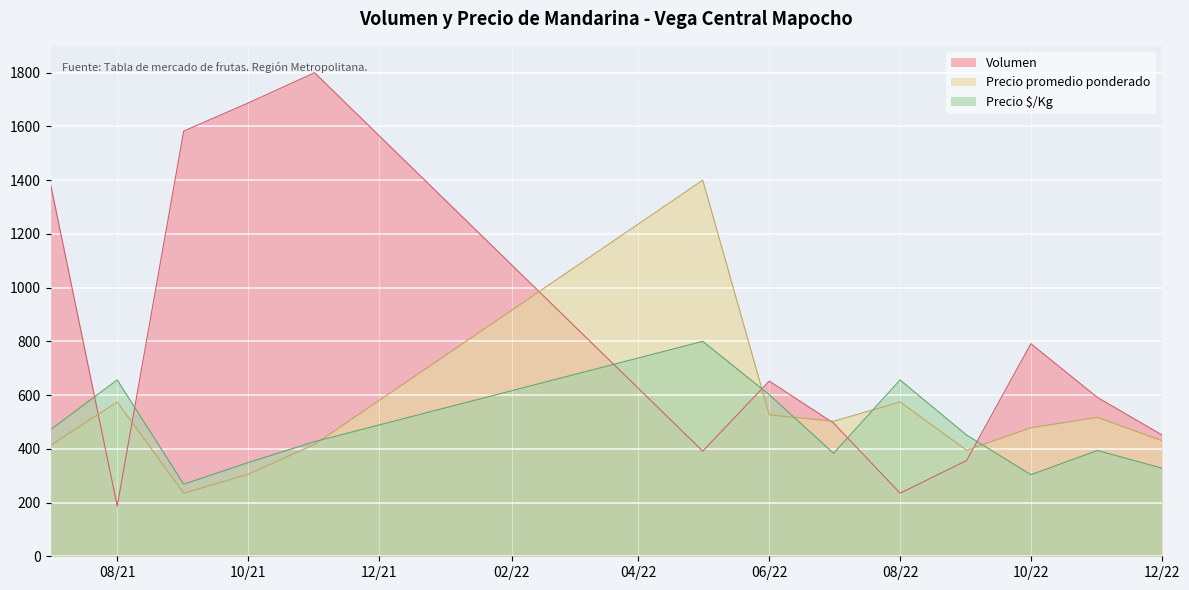

Which series ends up on top after the final intersection of Precio promedio ponderado and Volumen?

Volumen